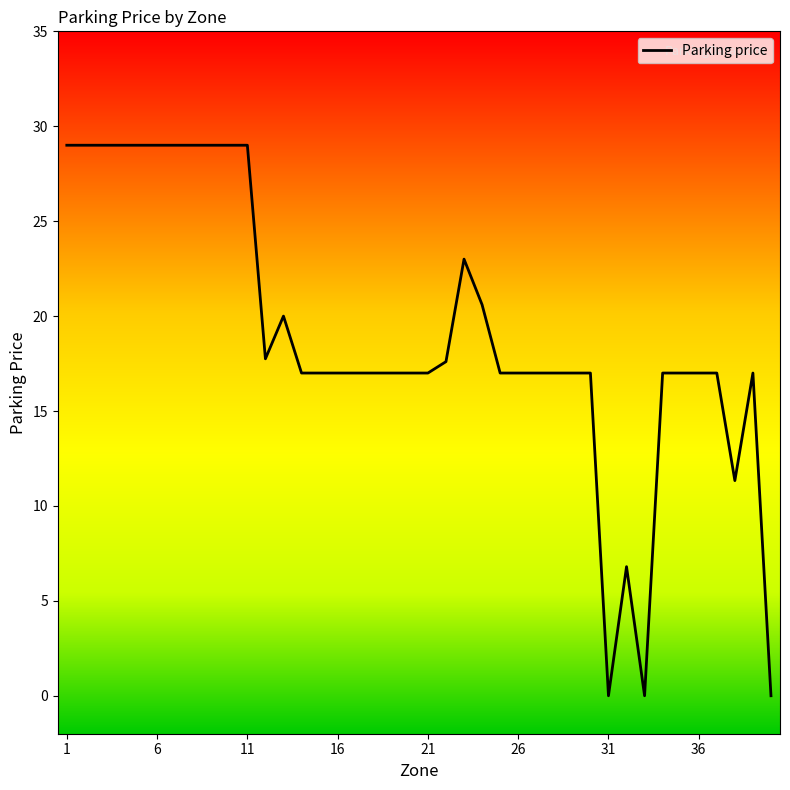

What is the difference between the second highest and minimum values?

29.0